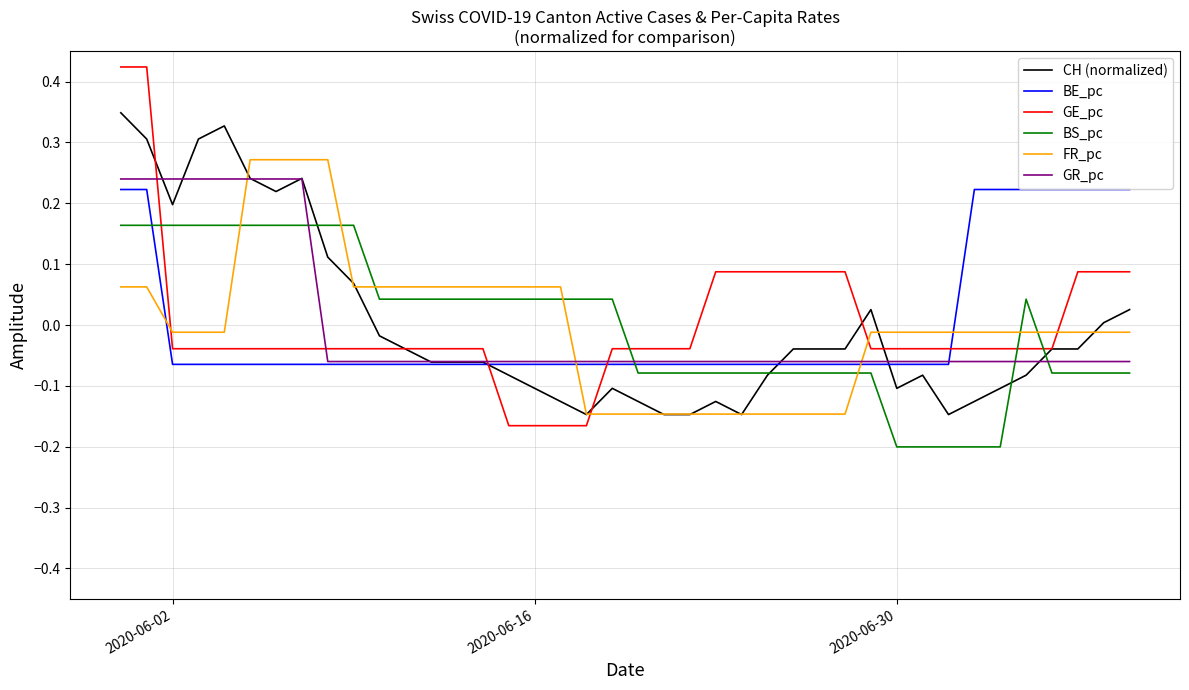

Which series ends up on top after the final intersection of BS_pc and GR_pc?

GR_pc